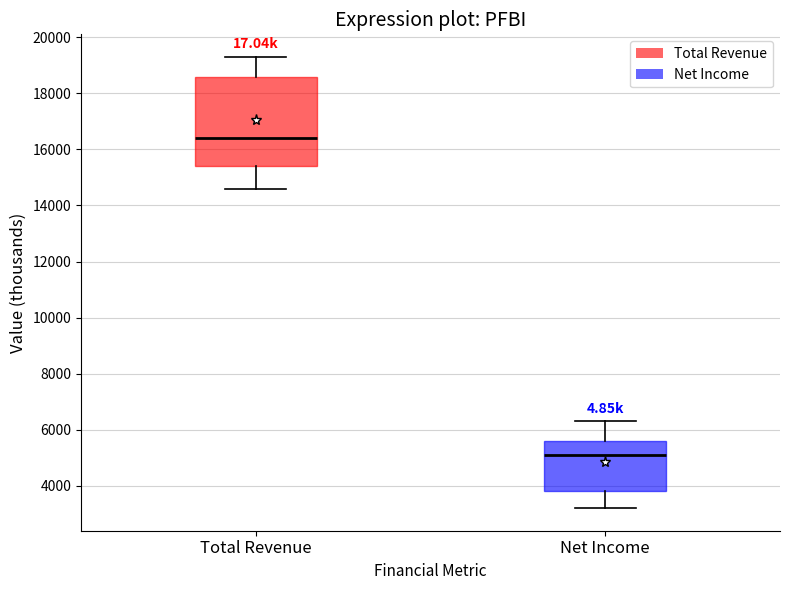

Where is the upper edge of the box for Total Revenue on the y-axis? The values are not printed on the chart, so give them approximately, as read against the axis.

18600